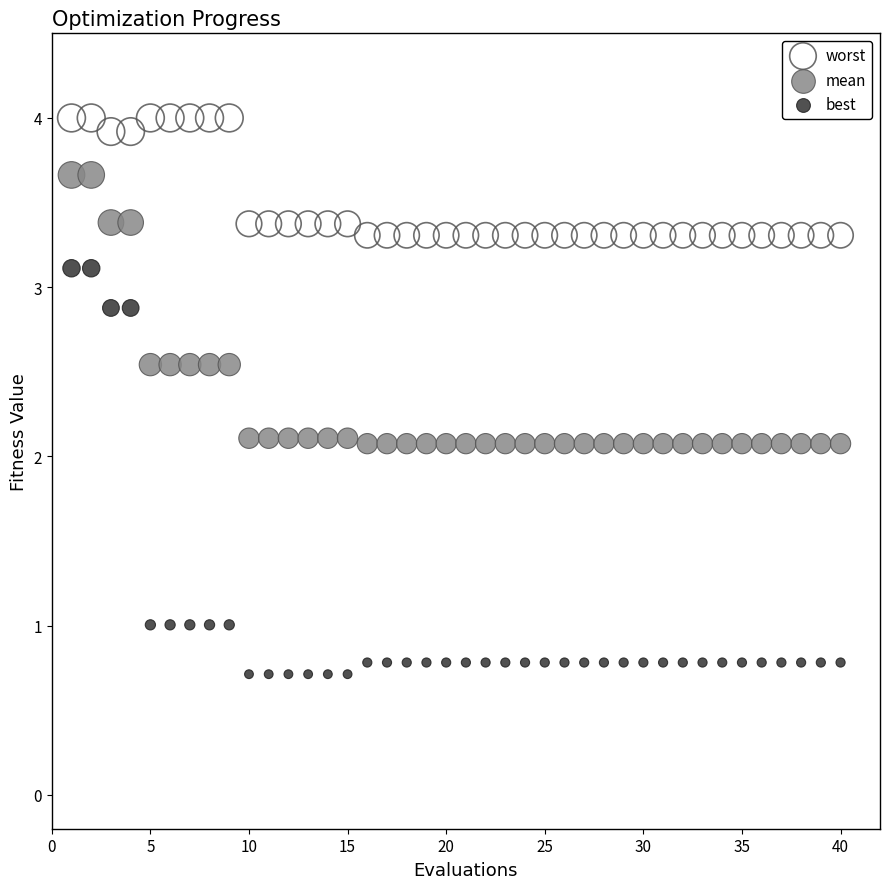

Which series reaches the minimum Y coordinate?

best